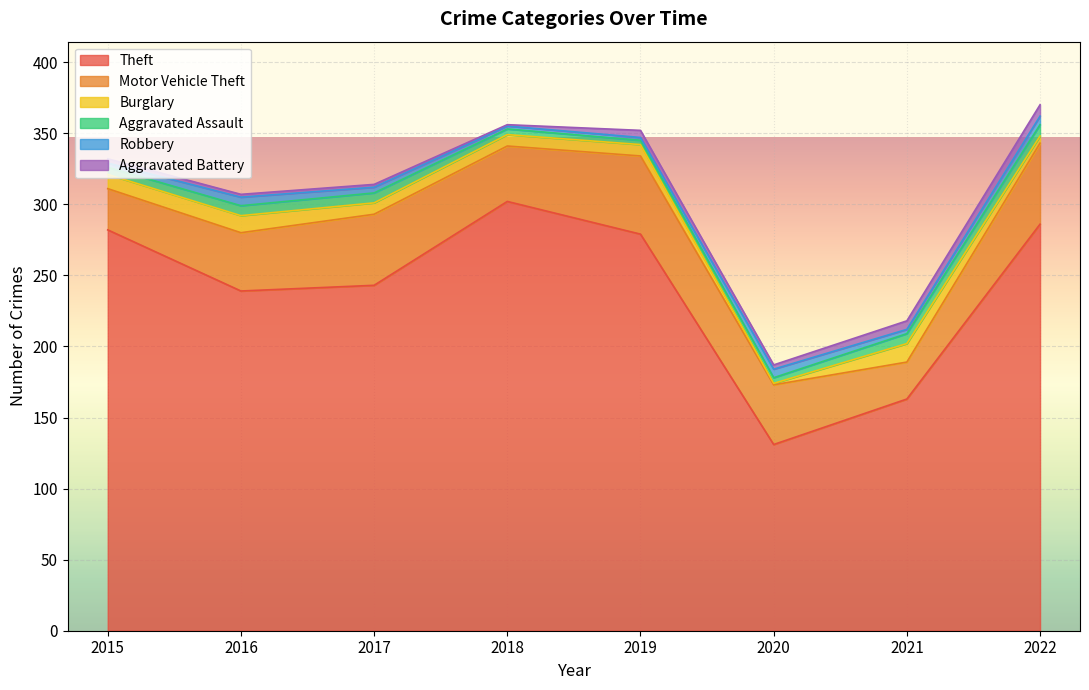

How many data points in Robbery are above 4?

3